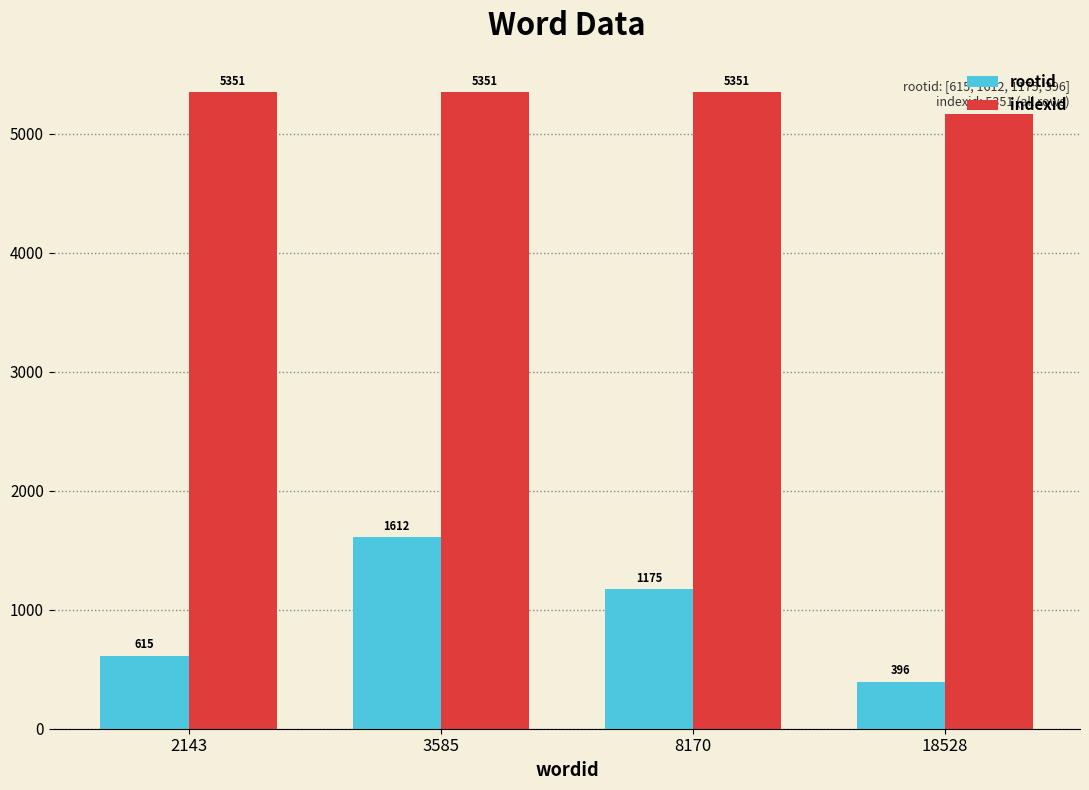

Is the value of rootid at 8170 greater than the value of indexid at 8170?

No